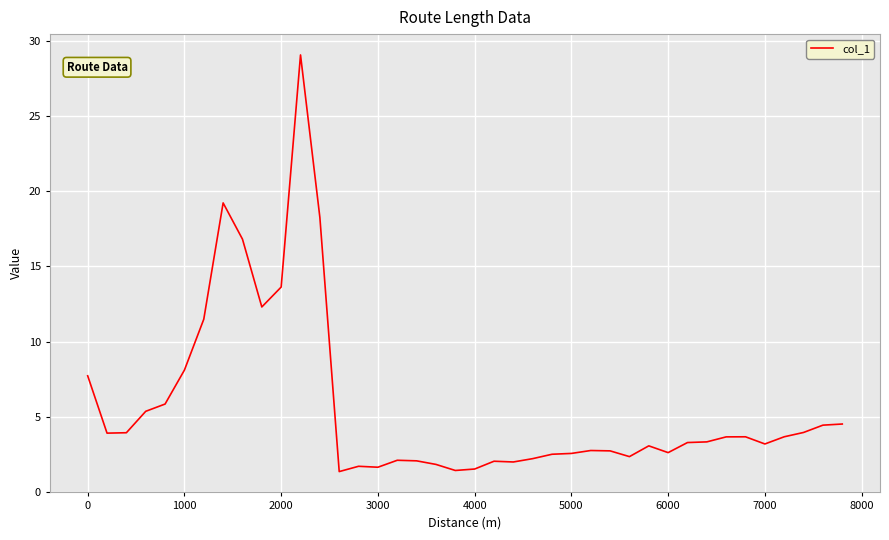

What is the minimum value shown in the chart?

1.4